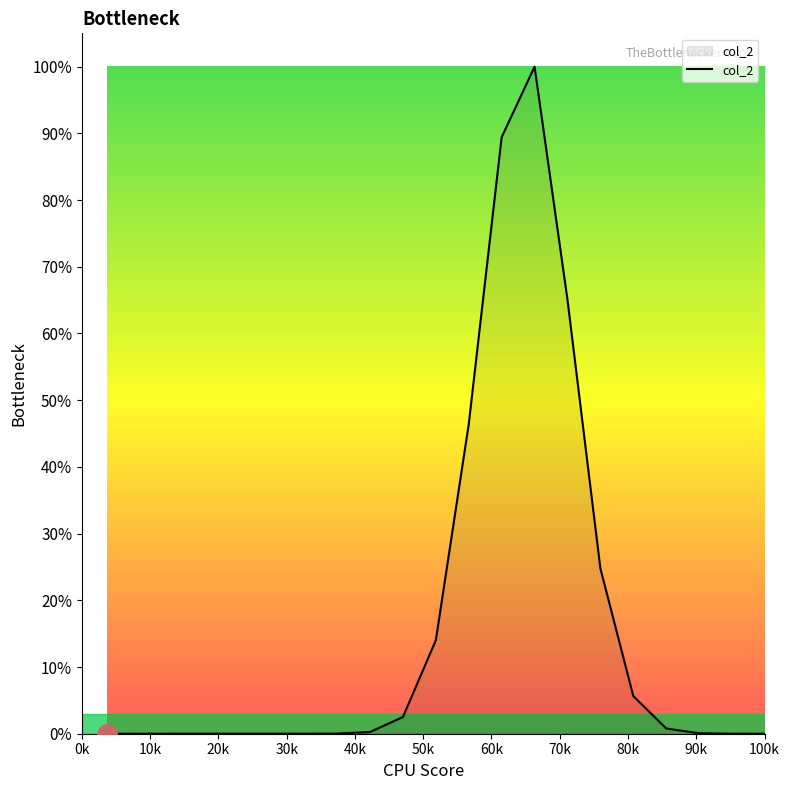

Does the chart display data point markers on the line(s)?

No